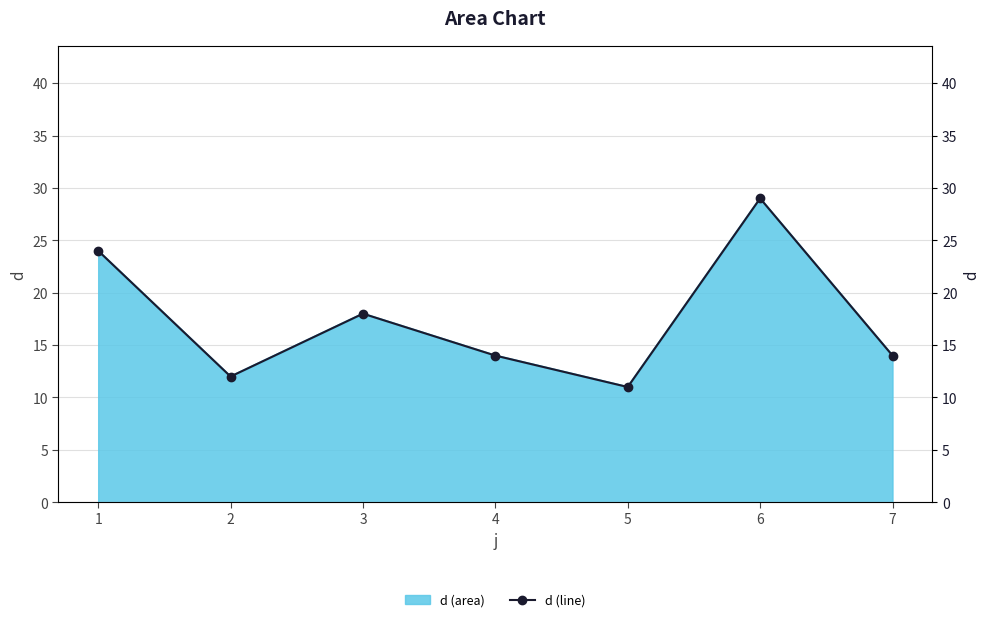

The value at 7 is 14. True or false?

True